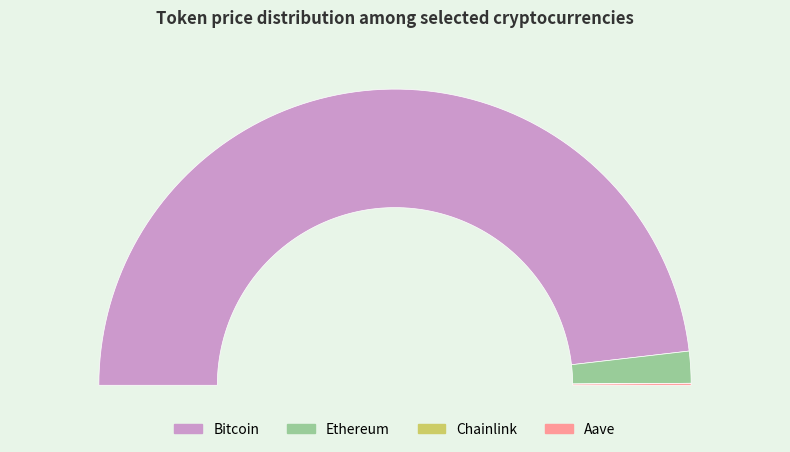

Does any single category account for the majority?

Yes